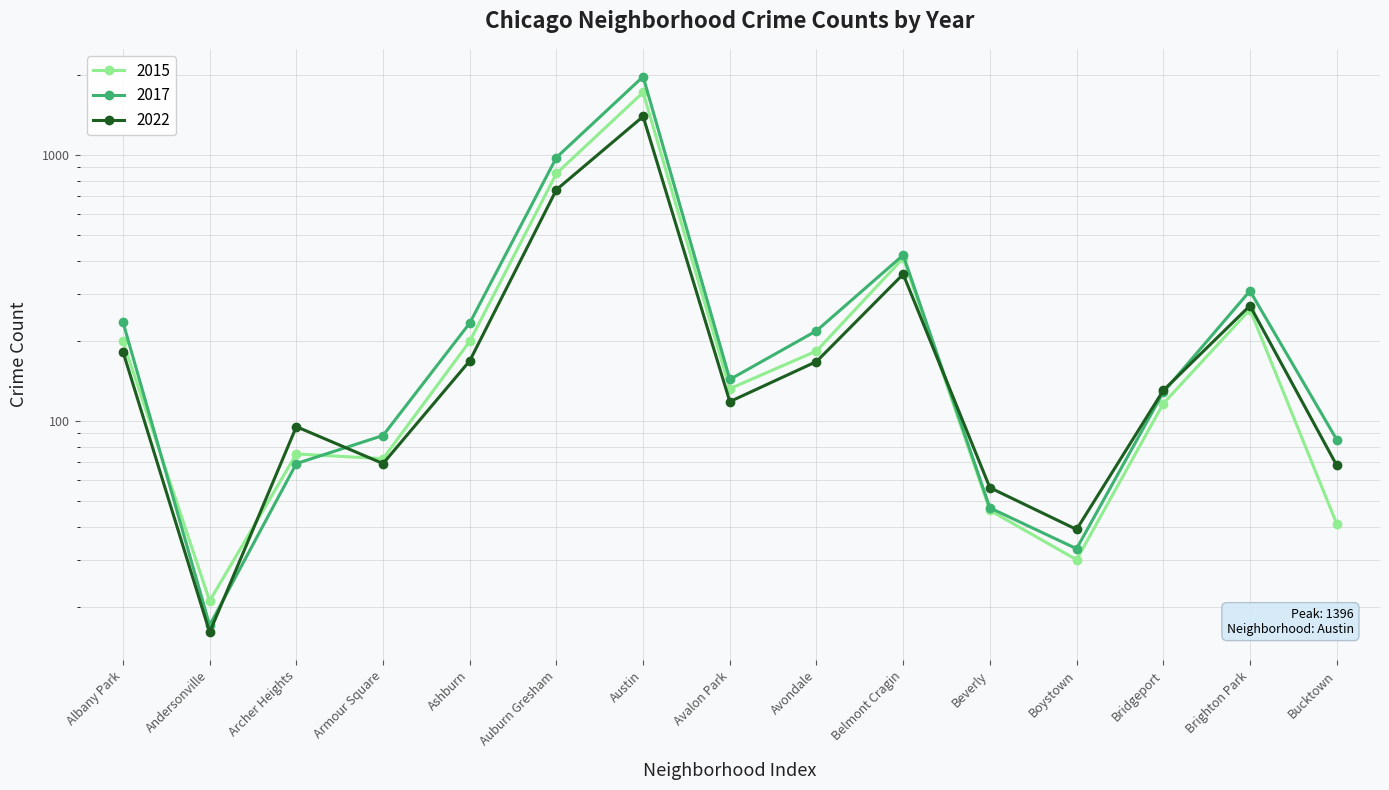

At how many categories does at least one series exceed 1584?

1